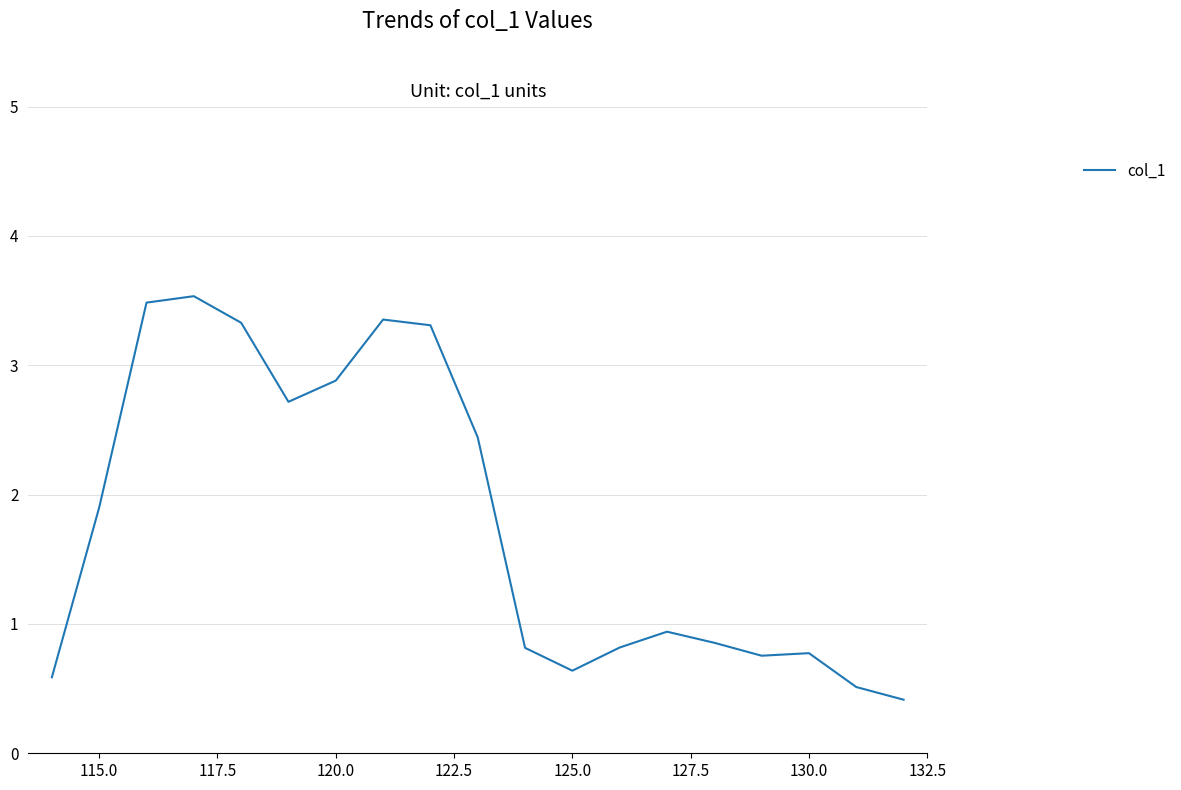

What is the greatest value displayed?

3.5